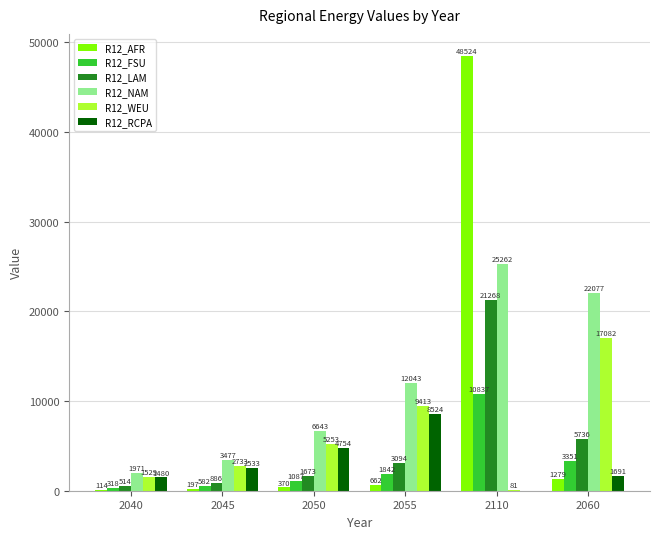

Is it true that R12_LAM equals 3093.6 at 2055?

True